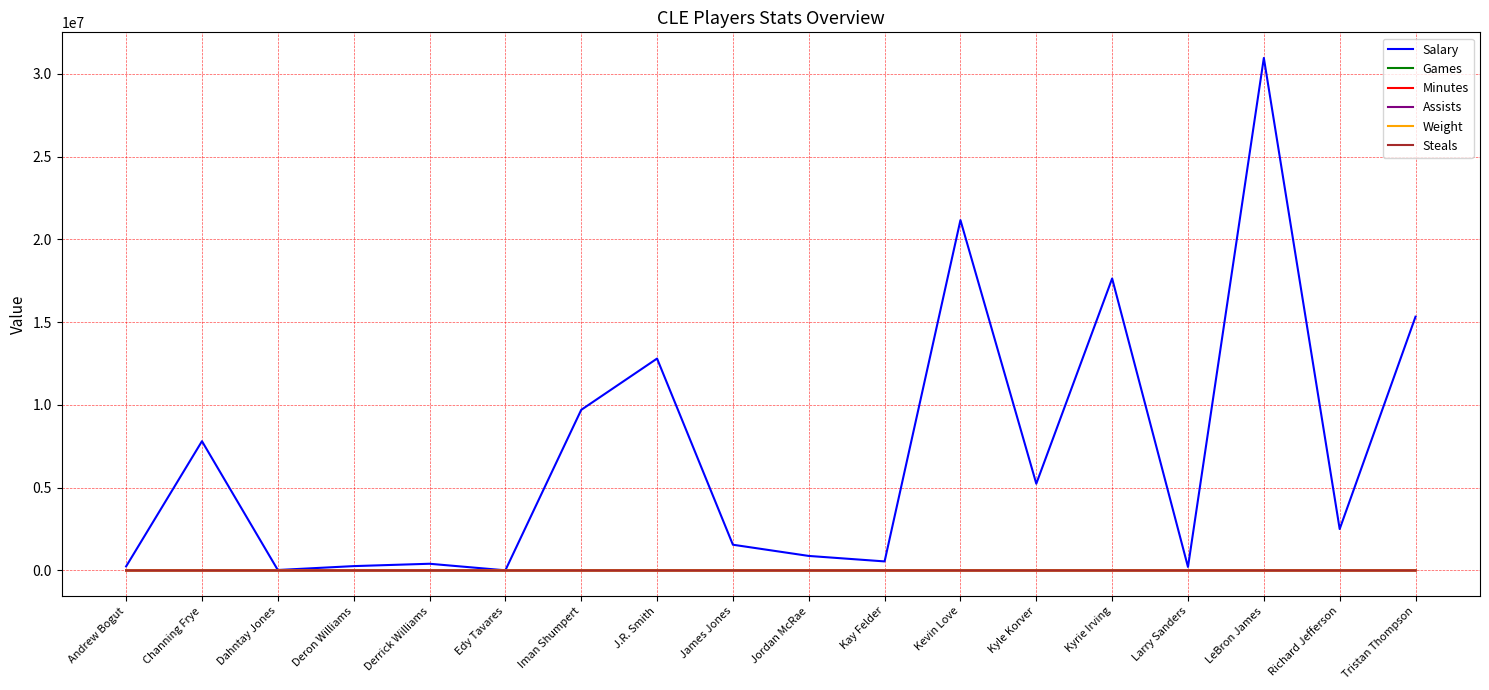

What is the sum of the Assists values at James Jones and Tristan Thompson?

31